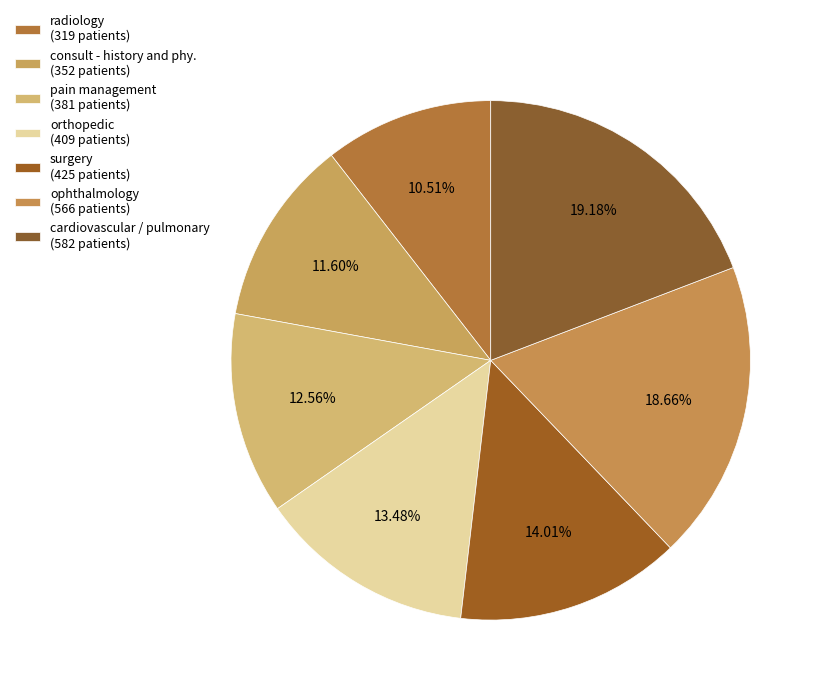

True or false: radiology accounts for 11% of the total.

True